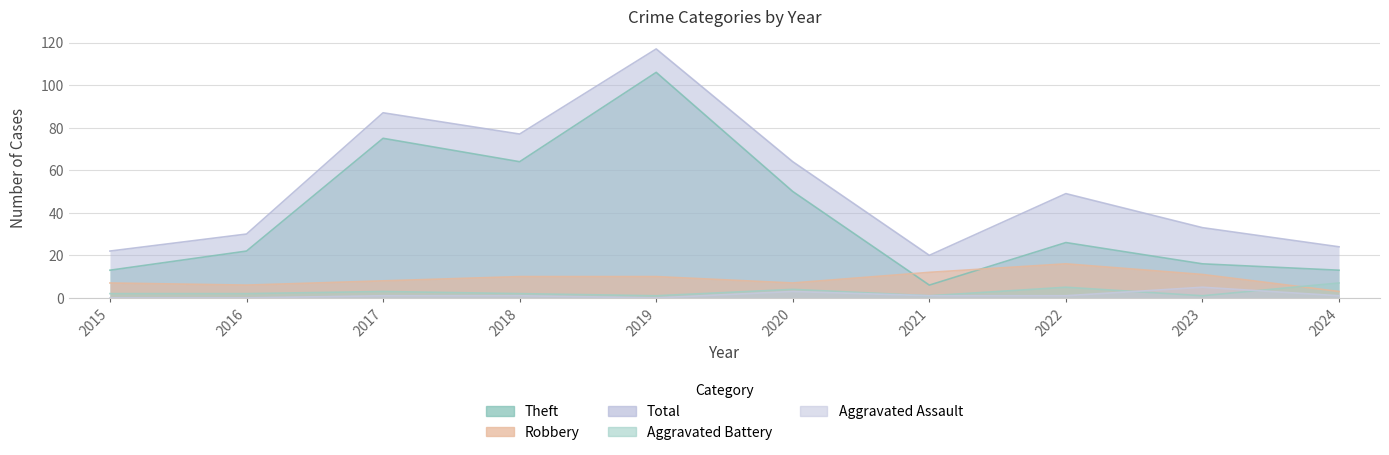

Which category has the highest value in the Robbery series?

2022